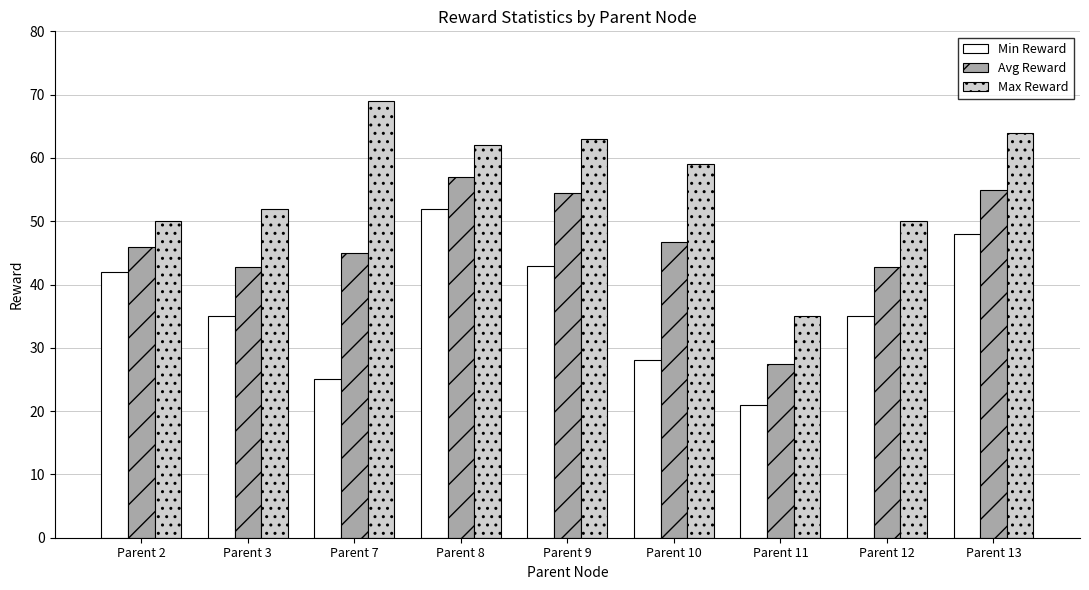

At which label does Min Reward first exceed 35?

Parent 2